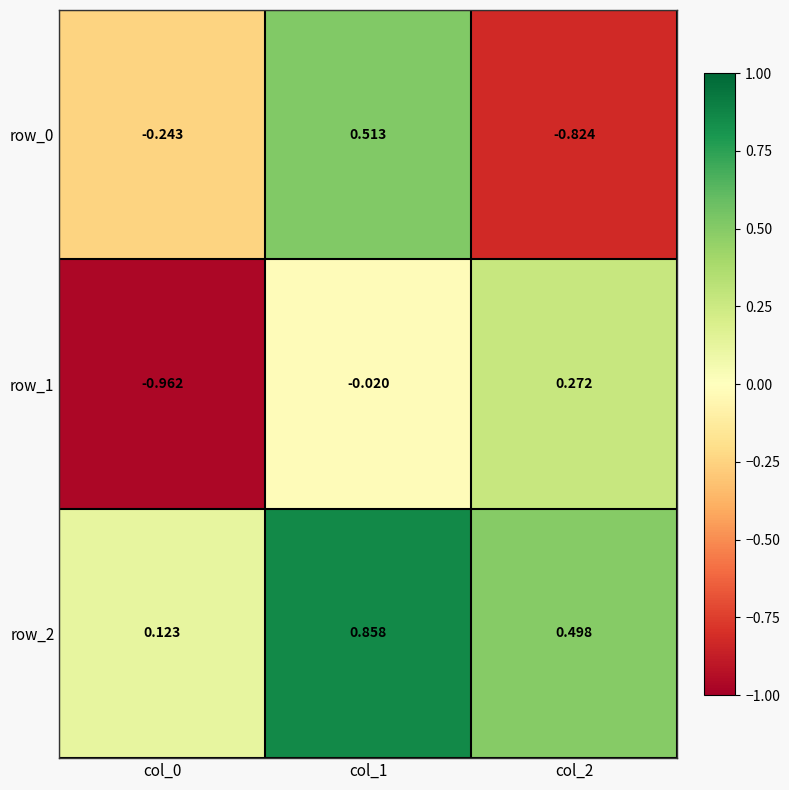

Is the value of row_2 at col_0 greater than the value of row_1 at col_1?

Yes